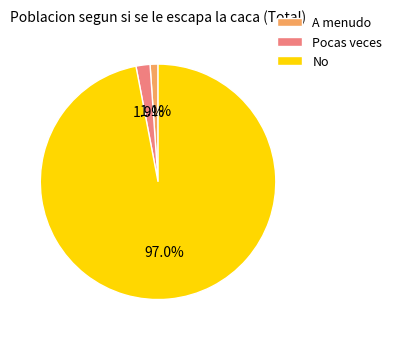

Does any single category account for the majority?

Yes